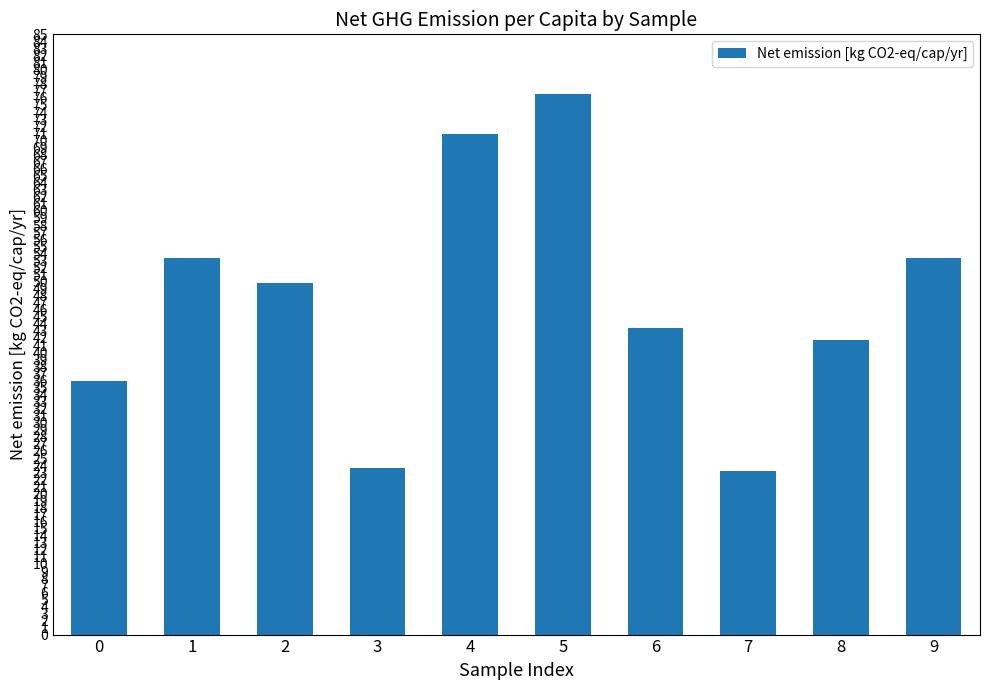

What is the difference between the values at 8 and 3?

18.1